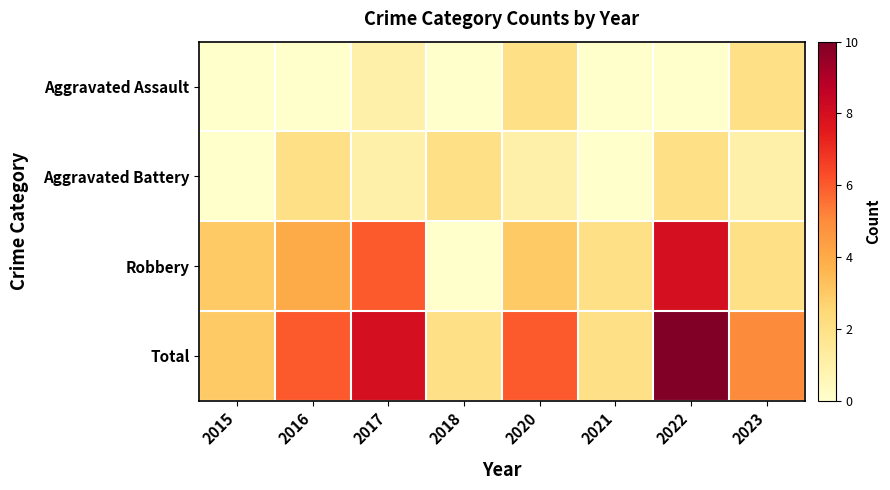

Reading left to right, list all the values displayed in this chart.

Aggravated Assault: 2015=0	2016=0	2017=1	2018=0	2020=2	2021=0	2022=0	2023=2
Aggravated Battery: 2015=0	2016=2	2017=1	2018=2	2020=1	2021=0	2022=2	2023=1
Robbery: 2015=3	2016=4	2017=6	2018=0	2020=3	2021=2	2022=8	2023=2
Total: 2015=3	2016=6	2017=8	2018=2	2020=6	2021=2	2022=10	2023=5